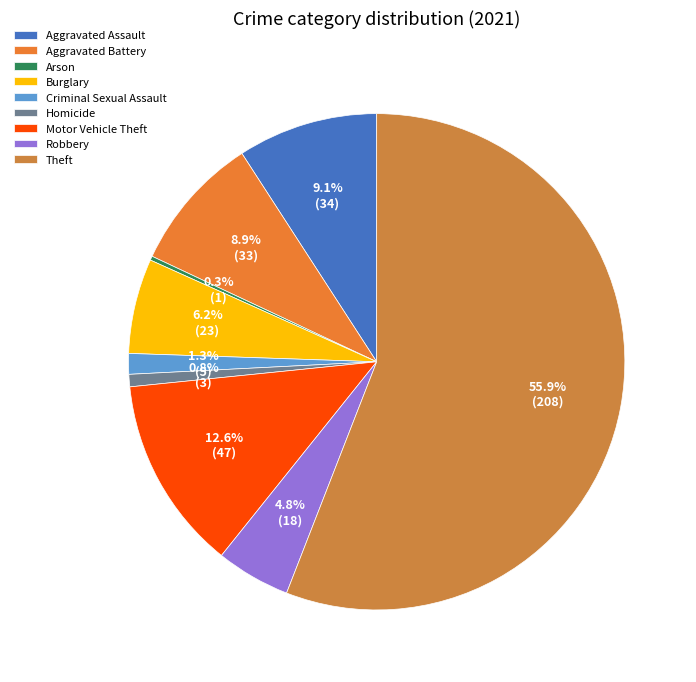

Do Homicide and Burglary together represent more than half of the pie?

No